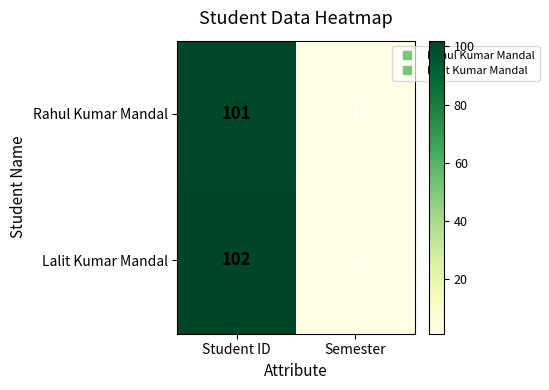

At Student ID, list the series in order from largest to smallest.

Lalit Kumar Mandal, Rahul Kumar Mandal